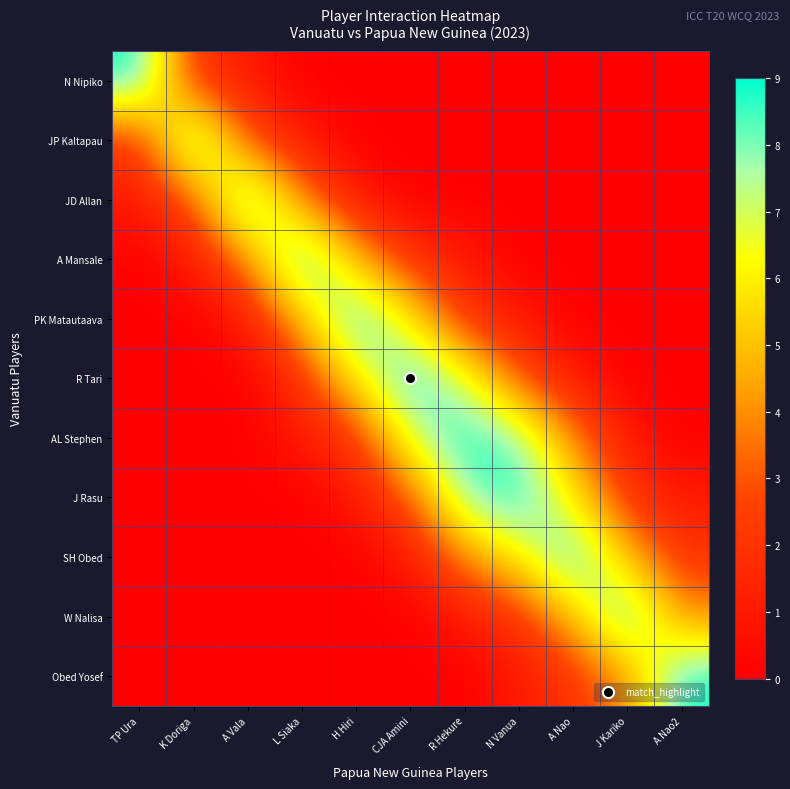

Count the number of data series in this chart.

11